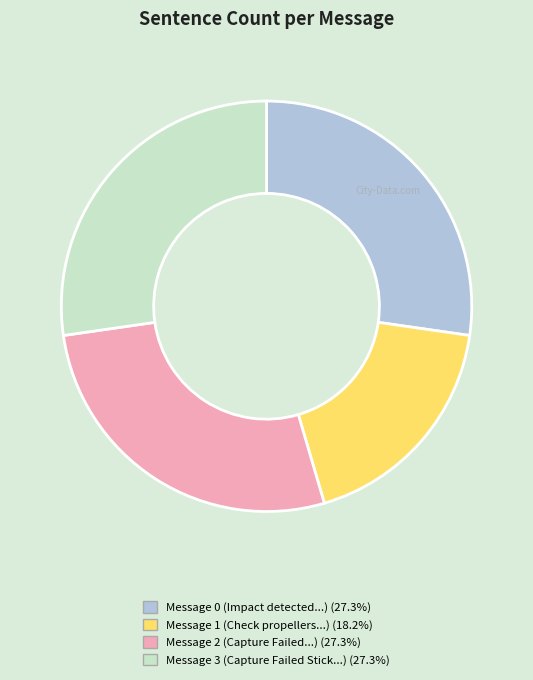

Is there any slice that represents more than half of the pie?

No